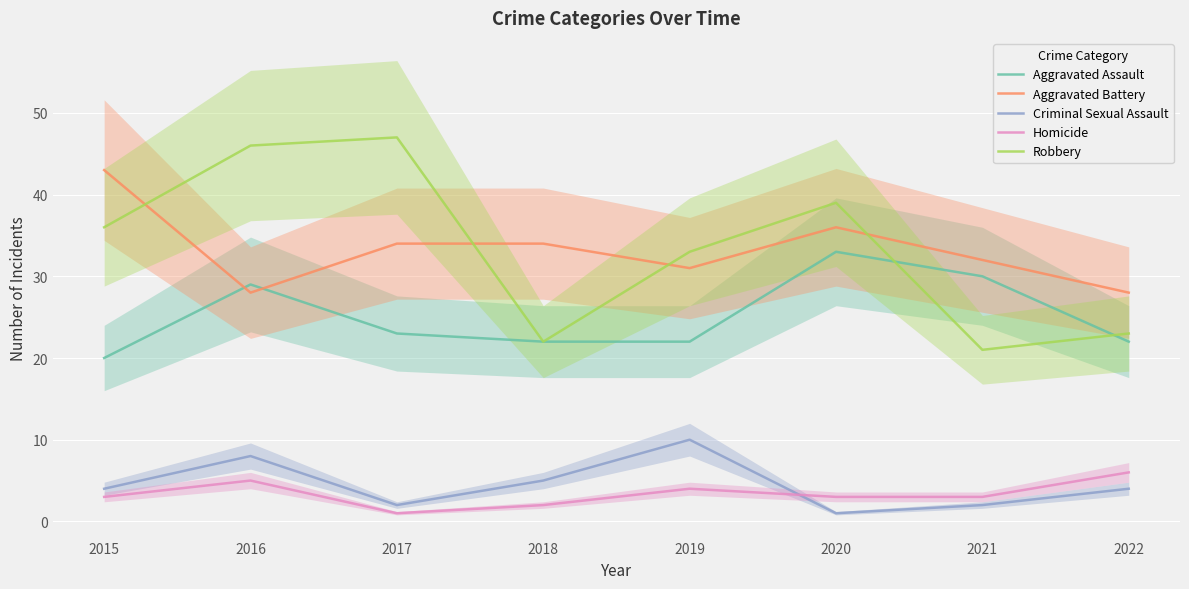

What is the smallest value displayed?

1